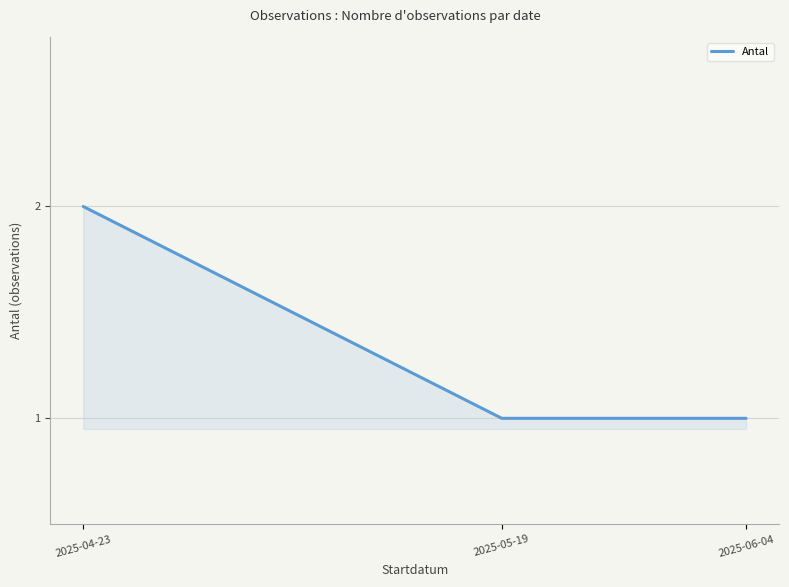

What is the approximate value at 2025-05-19?

1